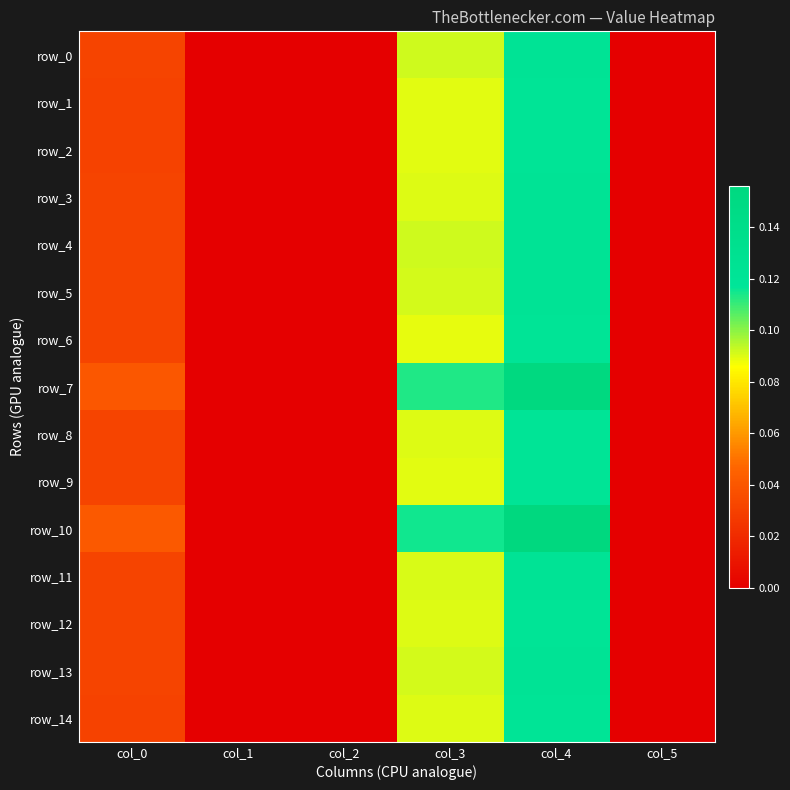

Which category has the highest value across all series?

col_4